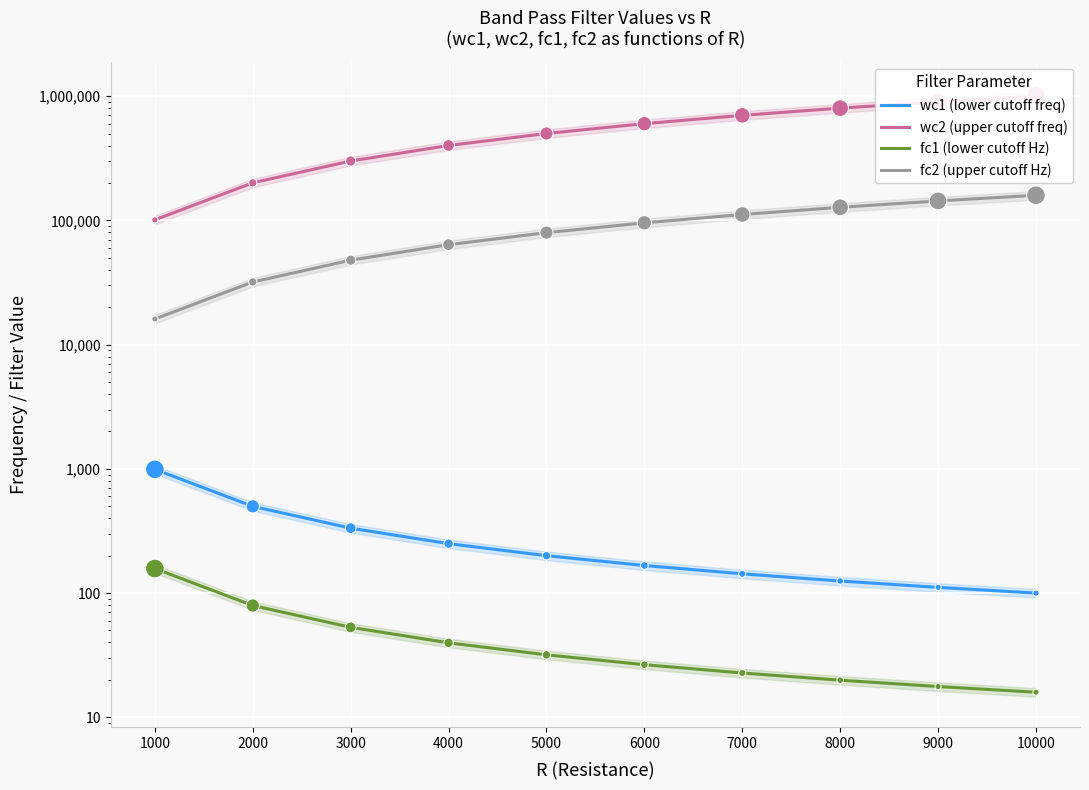

What is the total value across all series at 1000?

118211.1